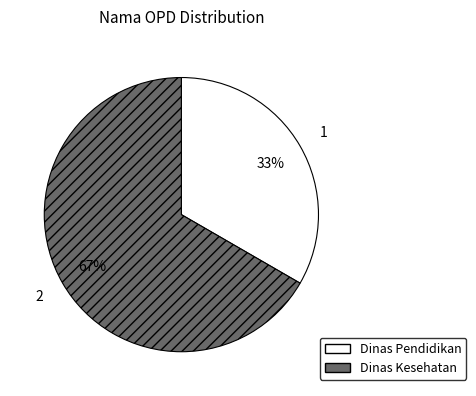

To the nearest percent, what is the combined percentage of Dinas Pendidikan and Dinas Kesehatan?

100%